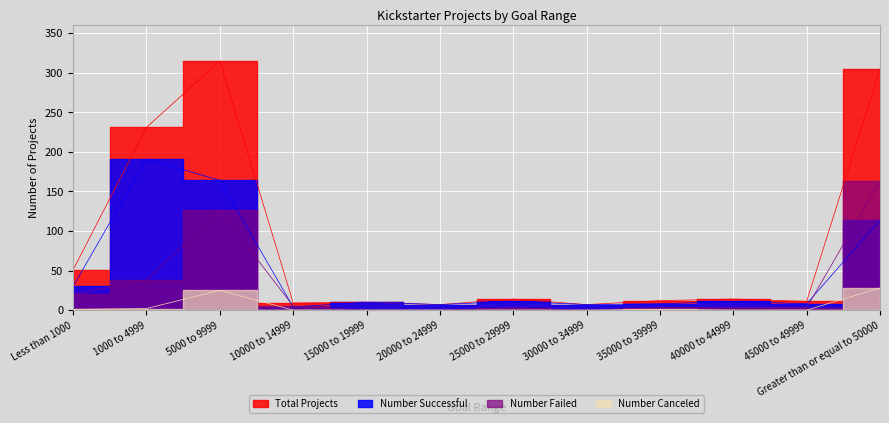

How many categories are shown in the chart?

12